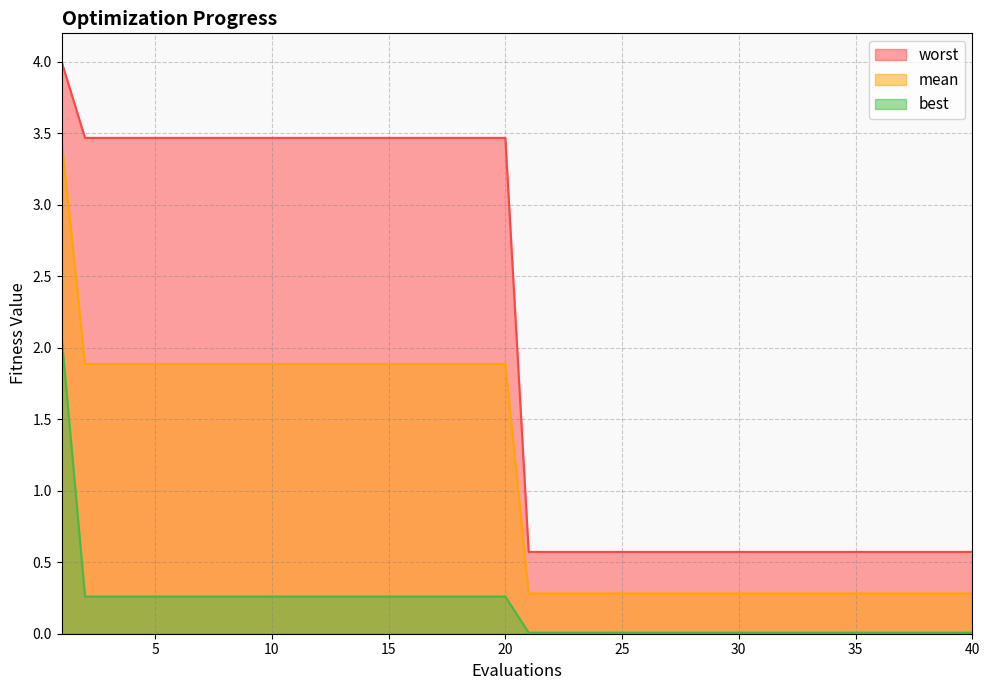

What value does the worst series have at 7?

3.5